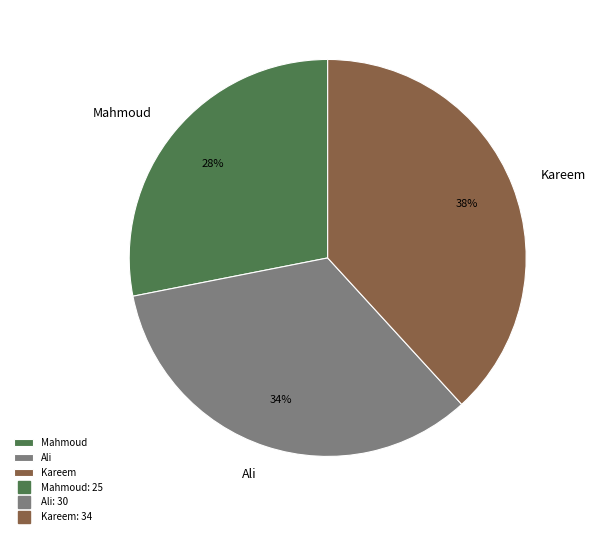

The Mahmoud slice represents 28% of the pie. True or false?

True